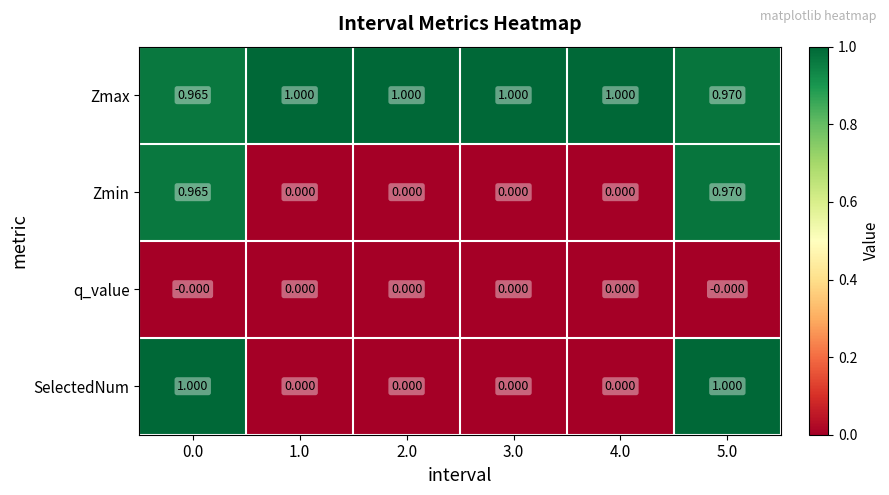

What is the greatest value displayed?

1.0